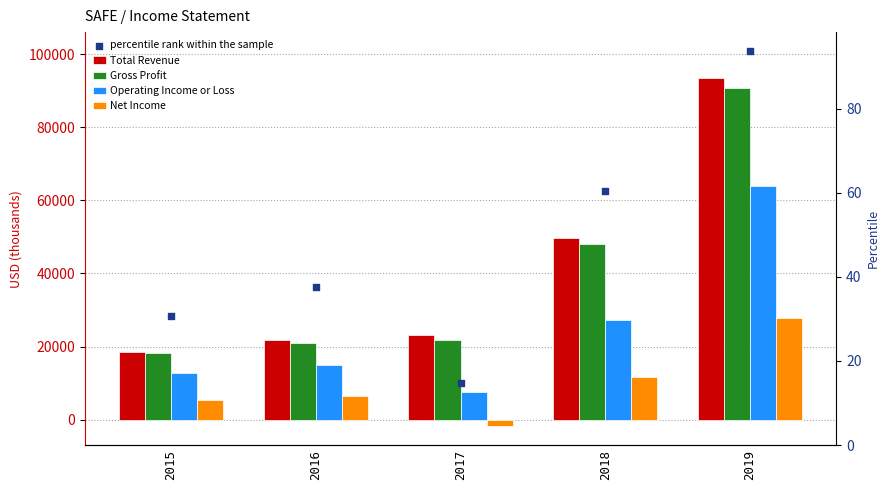

Is the value of percentile rank within the sample at 2016 greater than the value of Gross Profit at 2015?

Yes